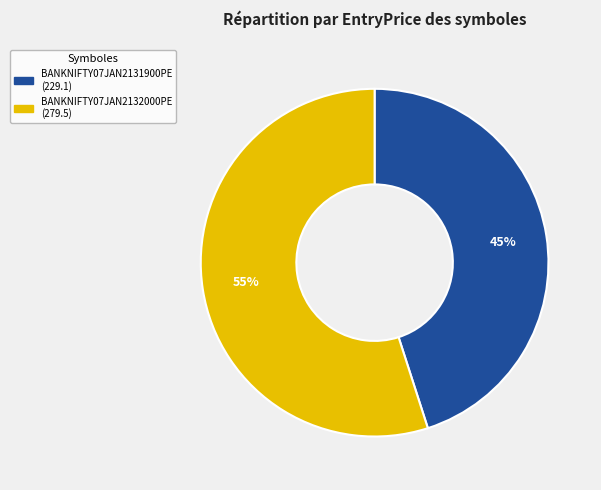

Approximately how many times larger is the value at BANKNIFTY07JAN2132000PE compared to BANKNIFTY07JAN2131900PE?

1.2